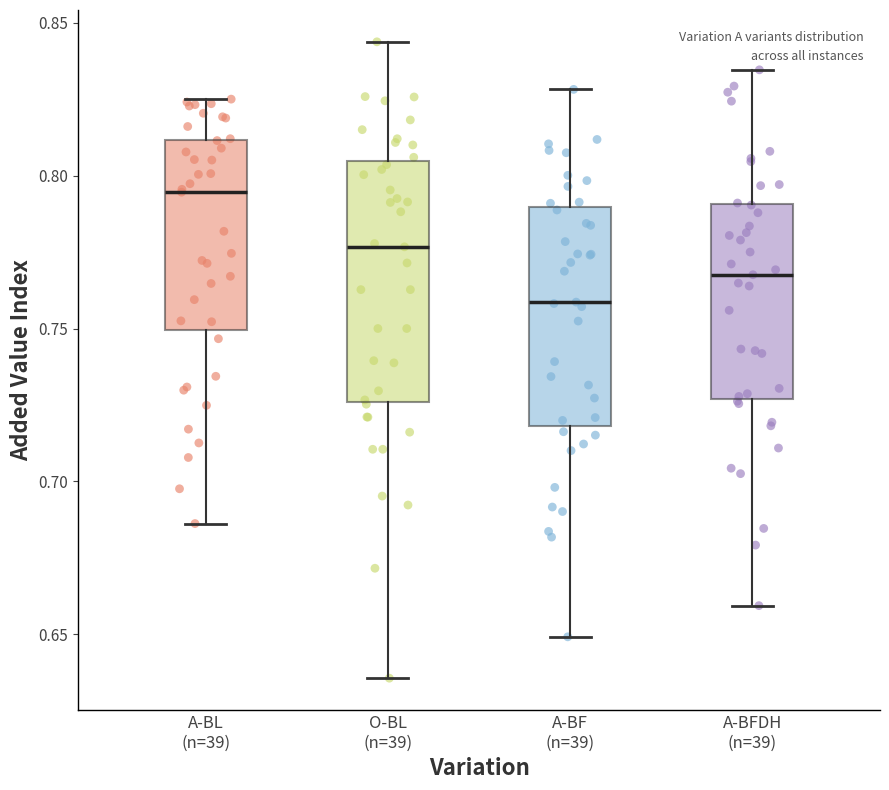

Where does the median line of the box for O-BL (n=39) sit on the y-axis? The values are not printed on the chart, so give them approximately, as read against the axis.

0.775